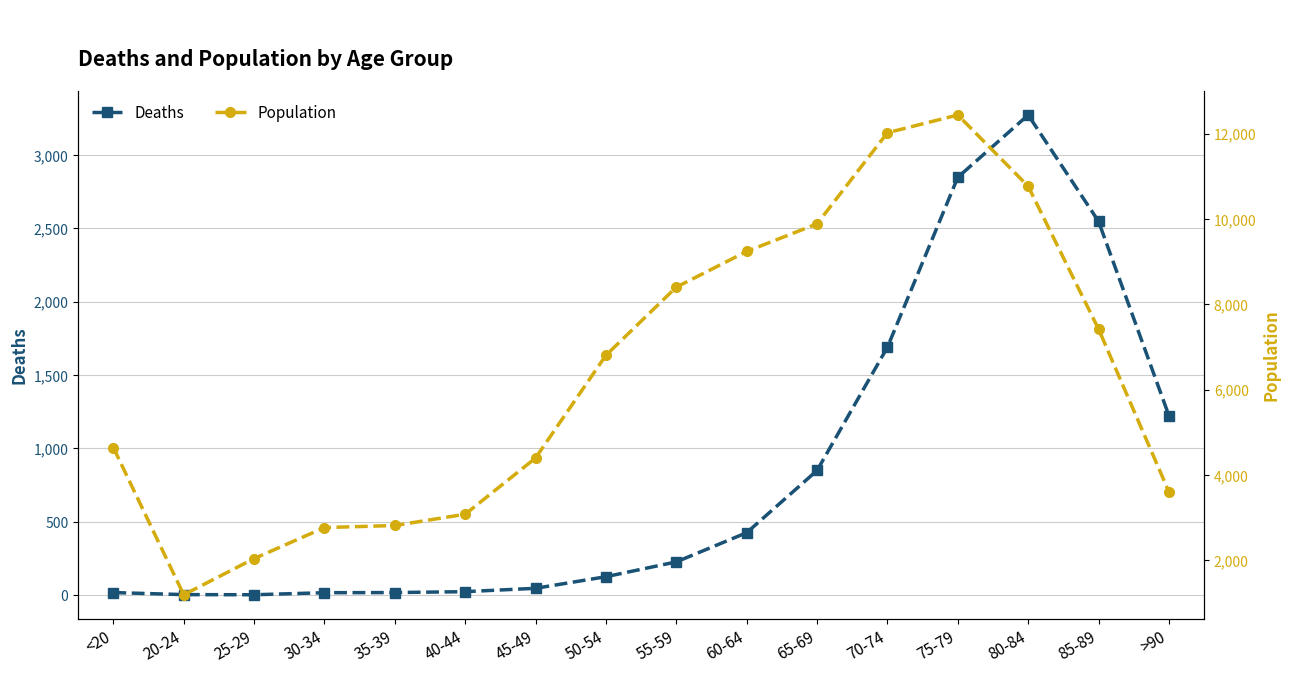

What is the maximum value for Population?

12434